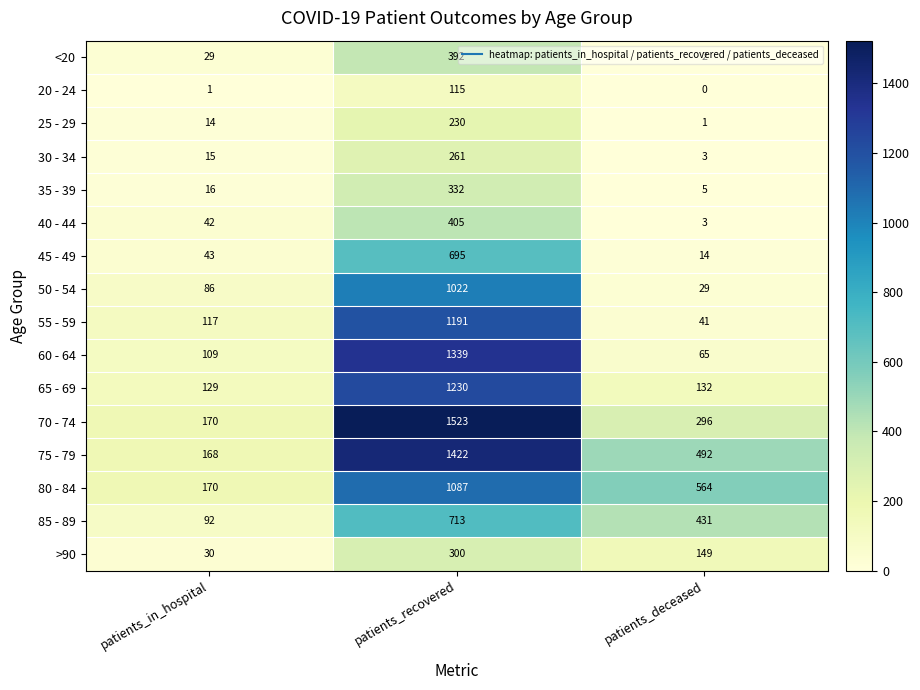

At which category does the chart reach its minimum across all series?

patients_deceased